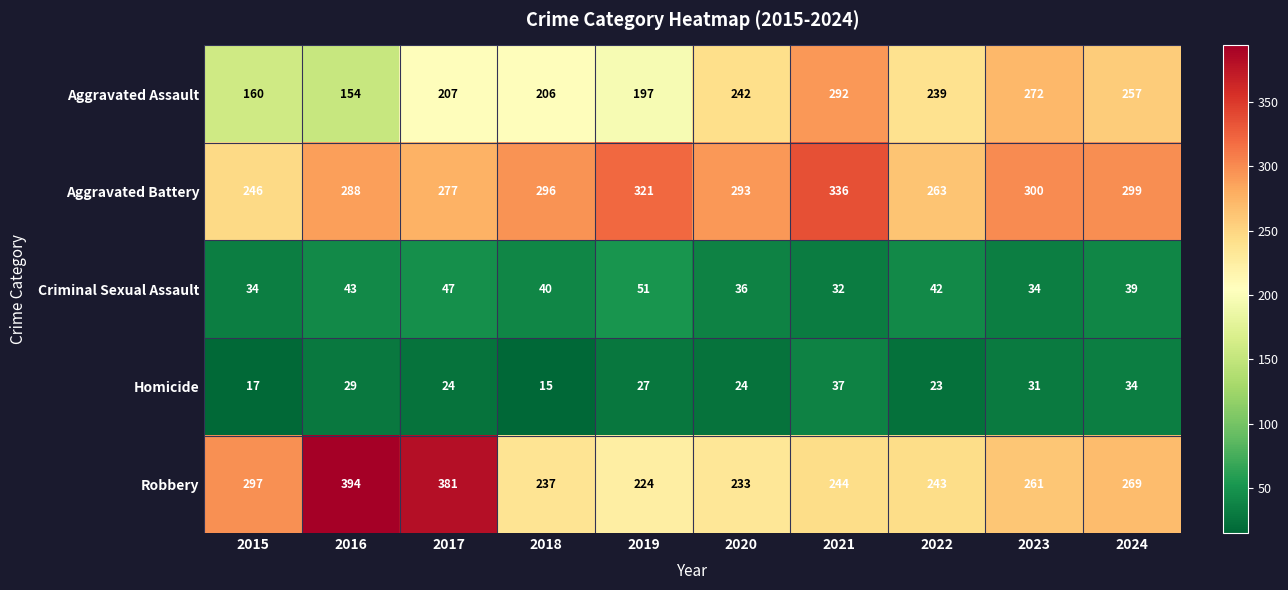

Between 2016 and 2019, which series saw the biggest shift?

Robbery